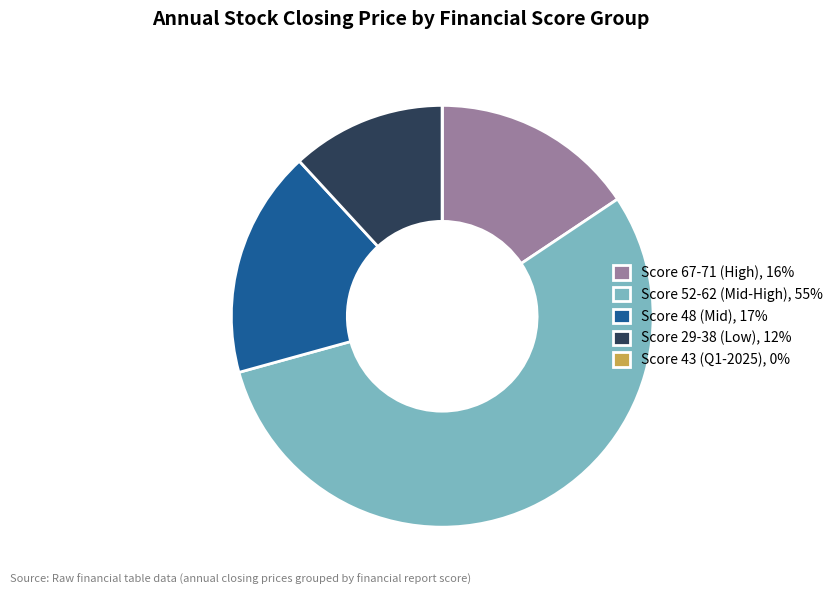

Does any single category account for the majority?

Yes